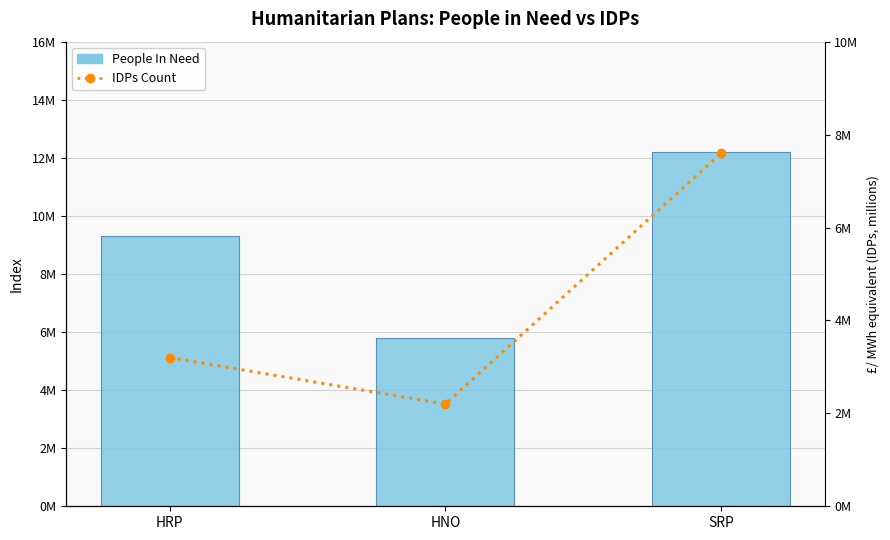

Which category has the lowest value in the IDPs Count series?

HNO